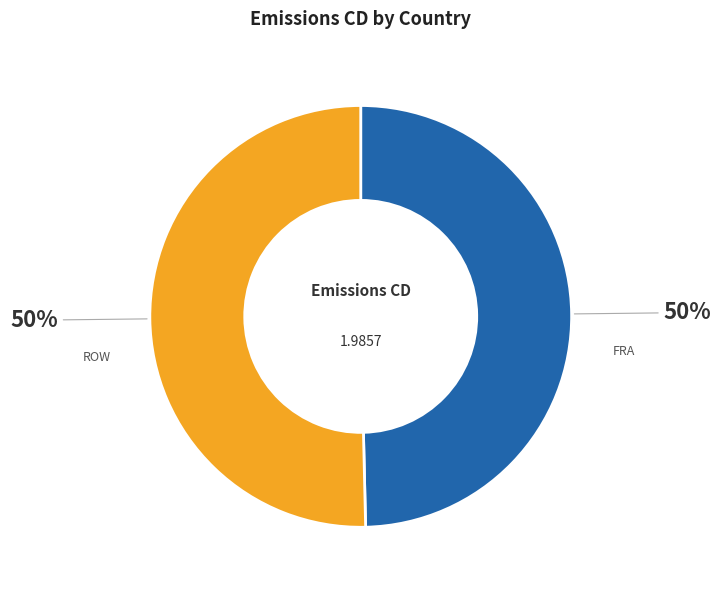

What is the ratio of the value at FRA to the value at ROW?

1.0